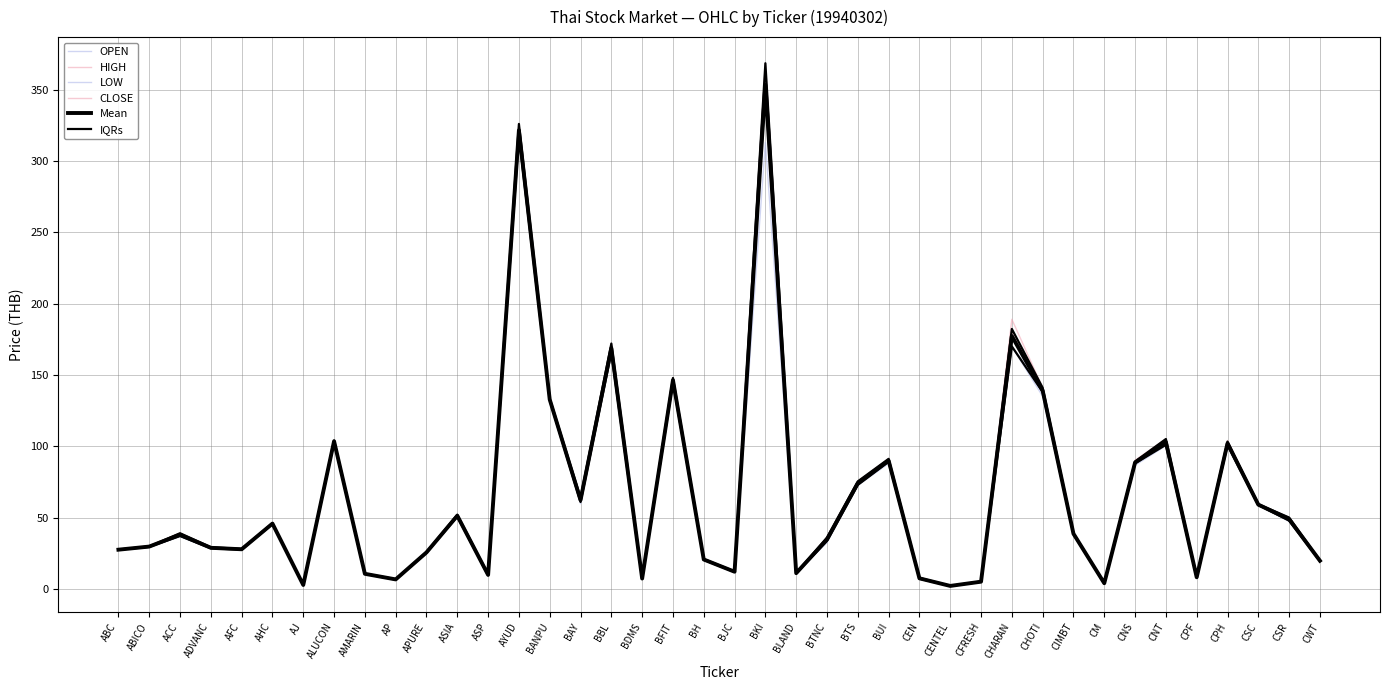

What is the minimum value shown in the chart?

2.0